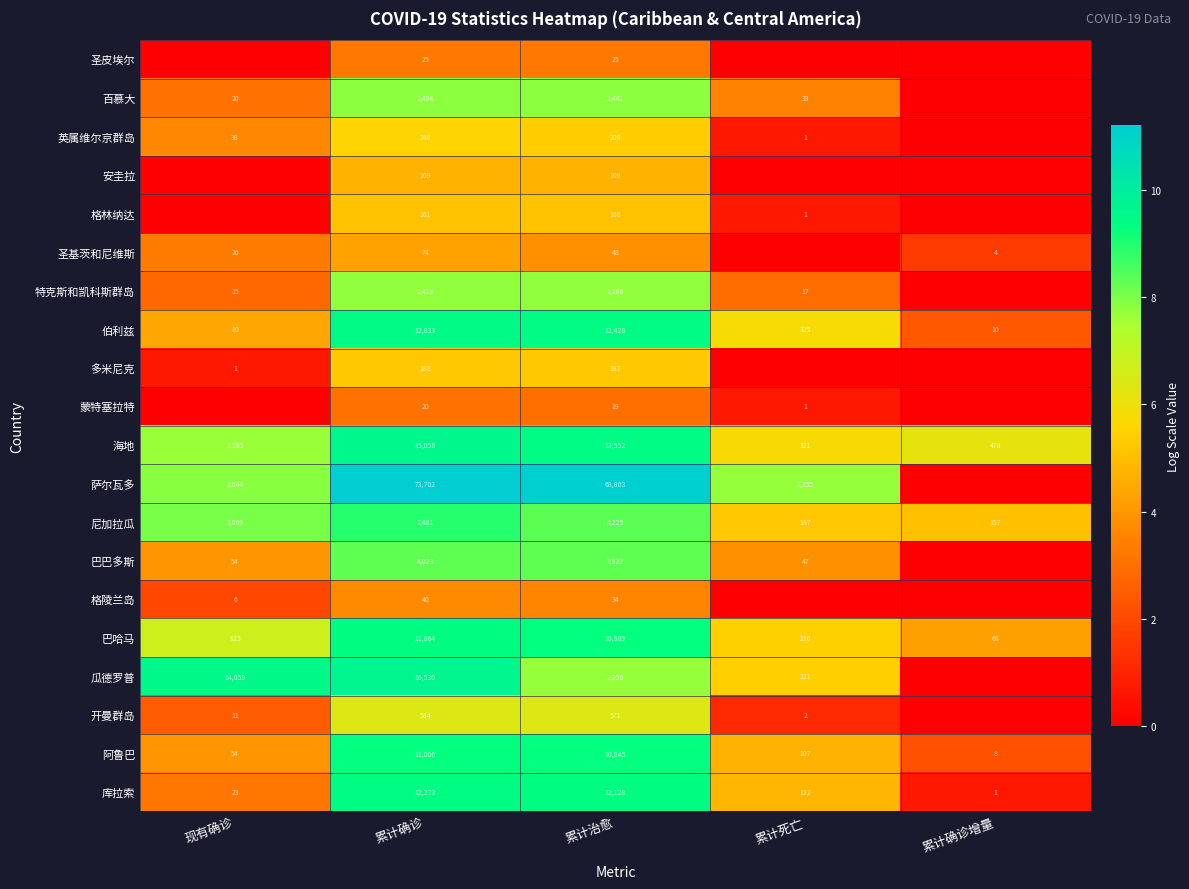

At 累计治愈, list the series in order from largest to smallest.

萨尔瓦多, 海地, 伯利兹, 库拉索, 阿鲁巴, 巴哈马, 尼加拉瓜, 巴巴多斯, 百慕大, 特克斯和凯科斯群岛, 瓜德罗普, 开曼群岛, 英属维尔京群岛, 多米尼克, 格林纳达, 安圭拉, 圣基茨和尼维斯, 格陵兰岛, 圣皮埃尔, 蒙特塞拉特